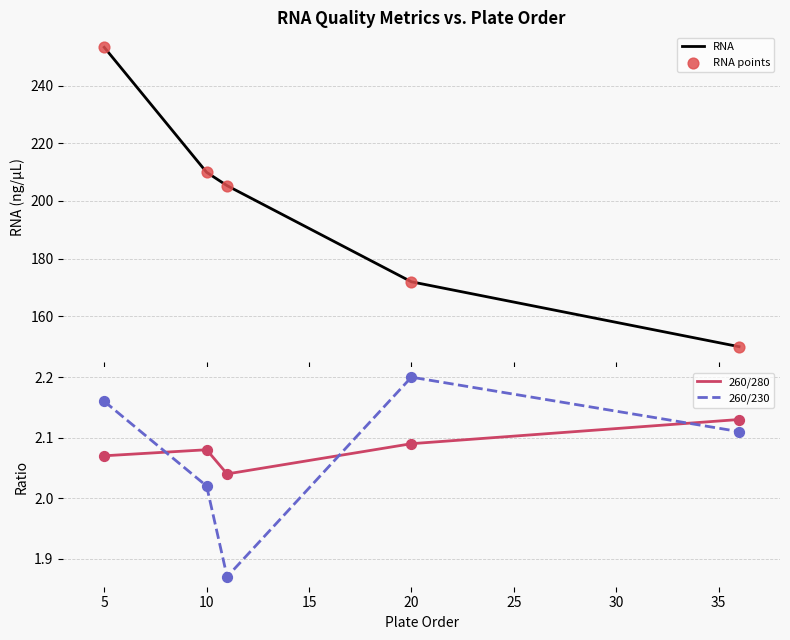

Which series reaches the minimum Y coordinate?

260/230